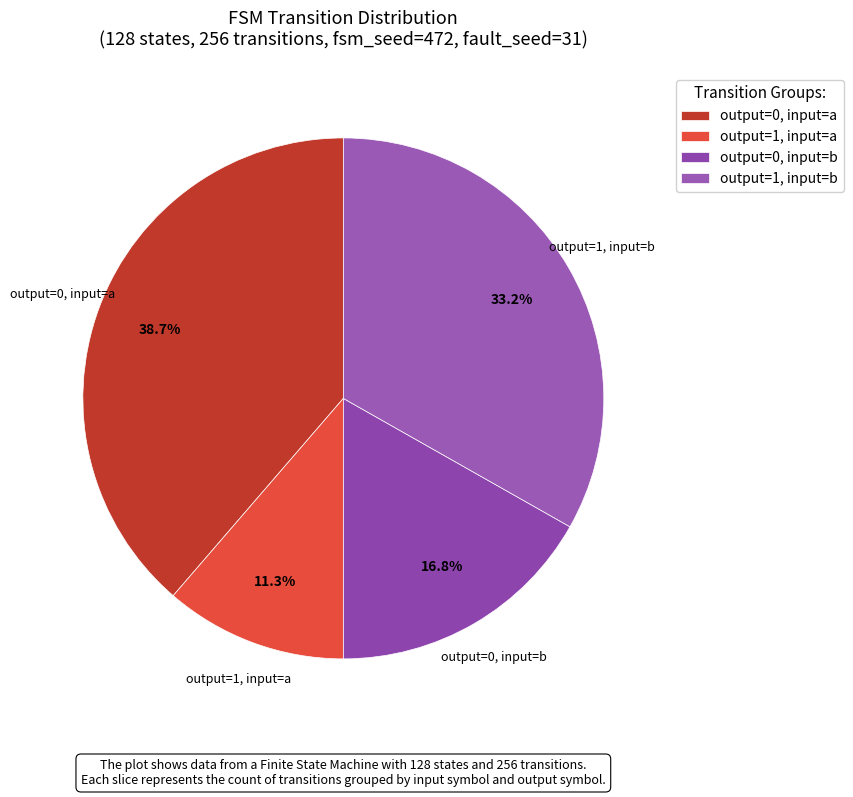

Rank the categories by value from lowest to highest.

output=1, input=a, output=0, input=b, output=1, input=b, output=0, input=a